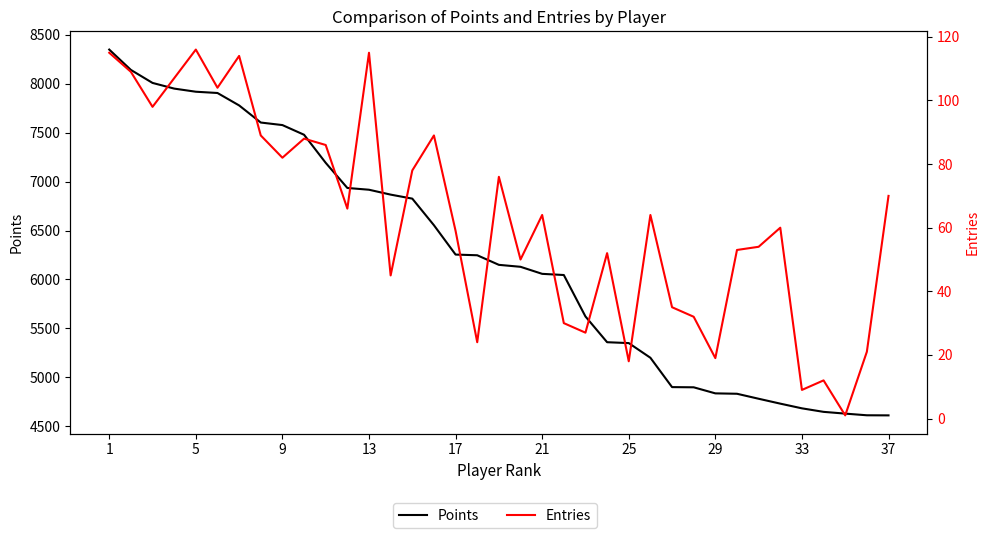

How many interior local valleys does the Entries series have?

12